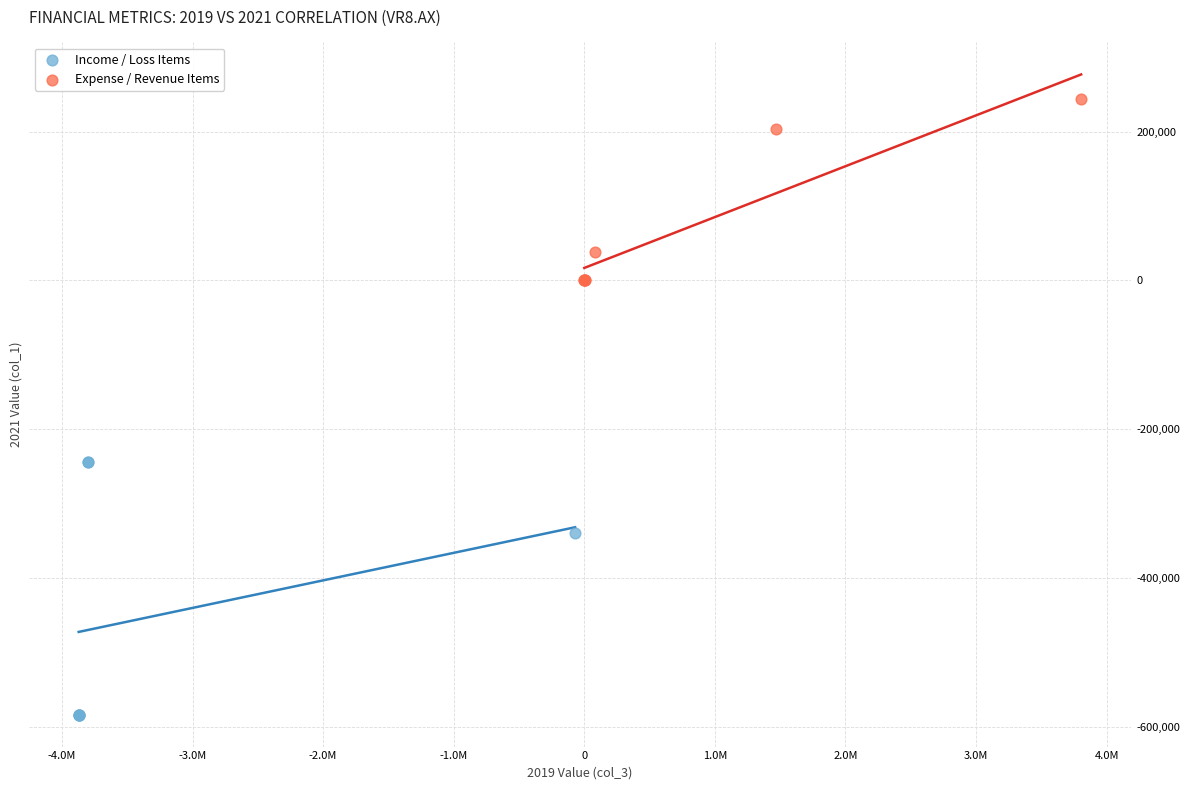

Which series has the largest Y range (max minus min)?

Income / Loss Items